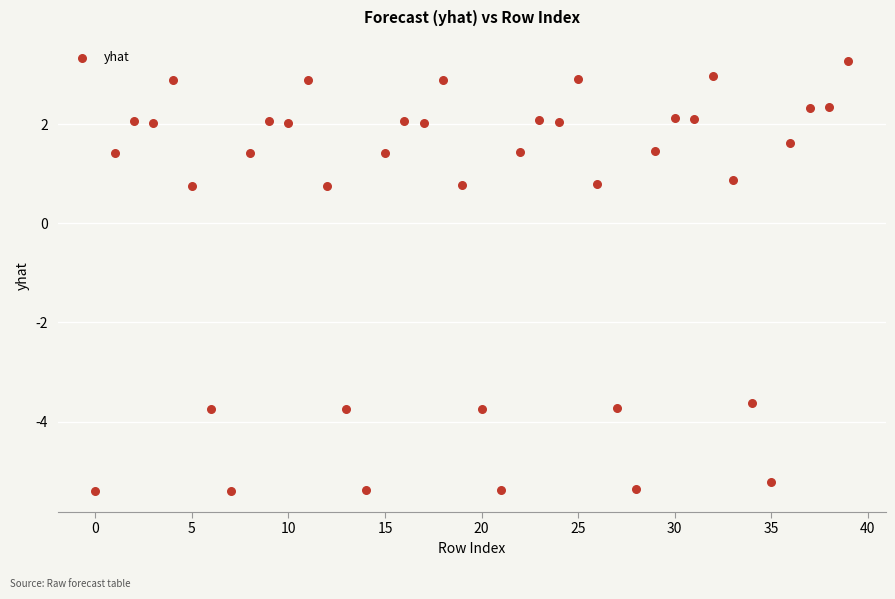

What is the range of Y values (max minus min)?

8.7